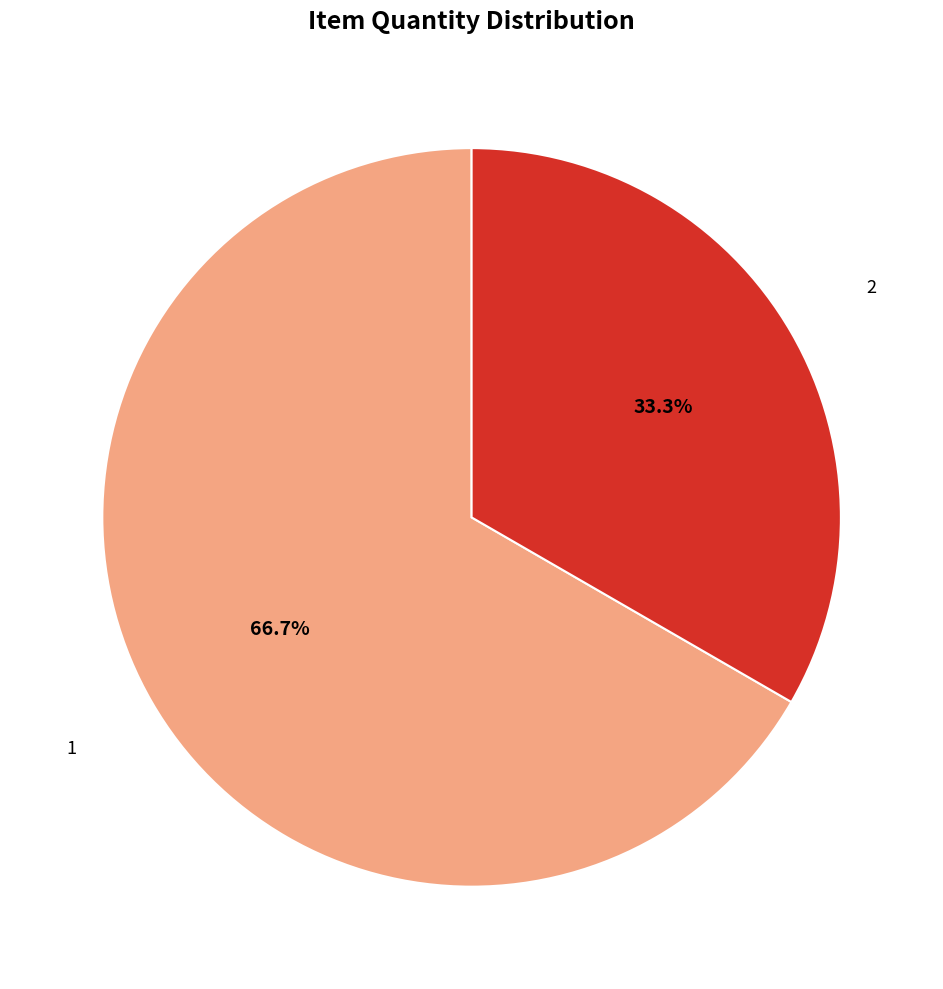

Approximately how many times larger is the value at 2 compared to 1?

0.5